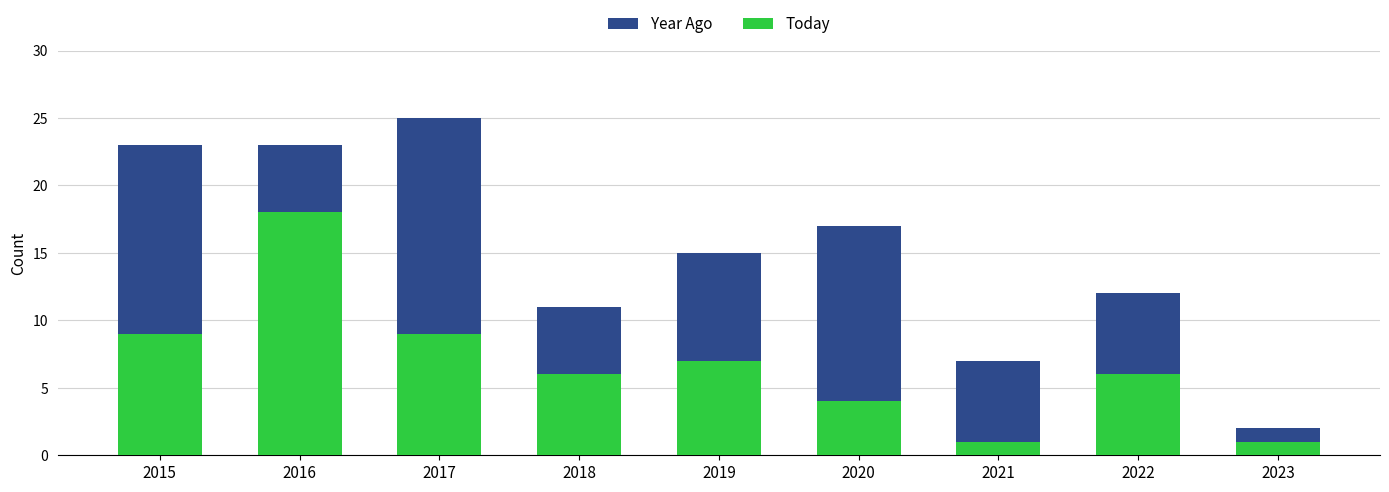

What are all the series names shown in the legend?

Year Ago, Today